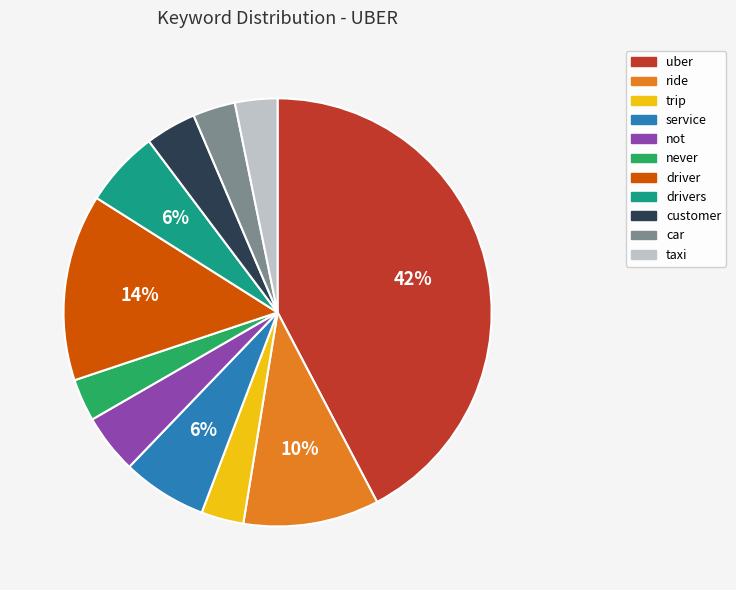

Is it true that taxi is 3% of the pie?

True